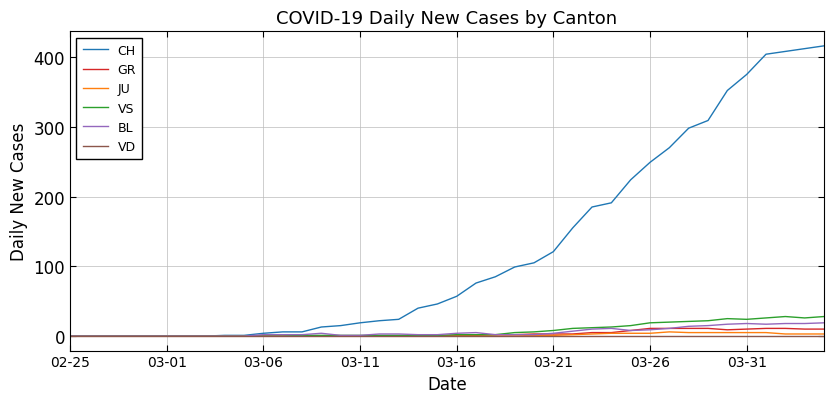

What is the greatest value displayed?

416